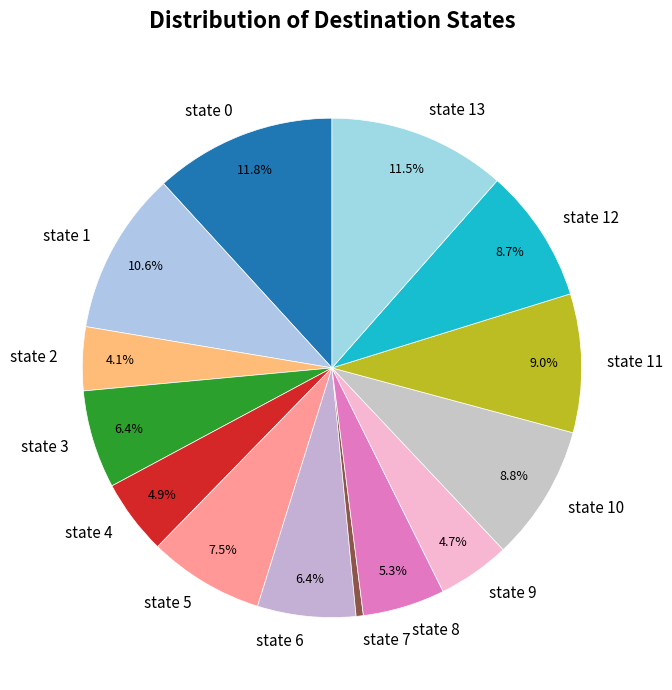

What is the ratio of the value at state 5 to the value at state 1?

0.7